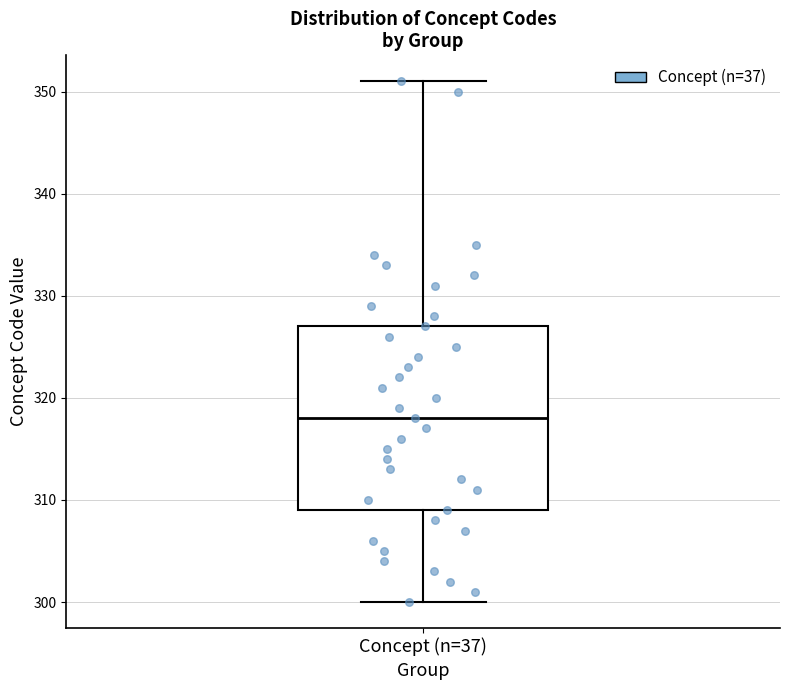

Transcribe this box plot: give where the median line is, the range the box spans, and where the two whiskers end, as read against the y-axis. The values are not printed on the chart, so give them approximately, as read against the axis.

median 318, box 309 to 327, whiskers 300 to 351